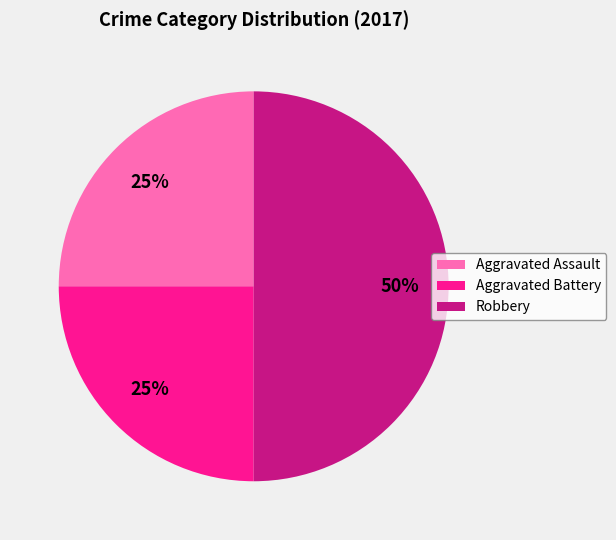

Does Aggravated Assault account for over 50% of the chart?

No